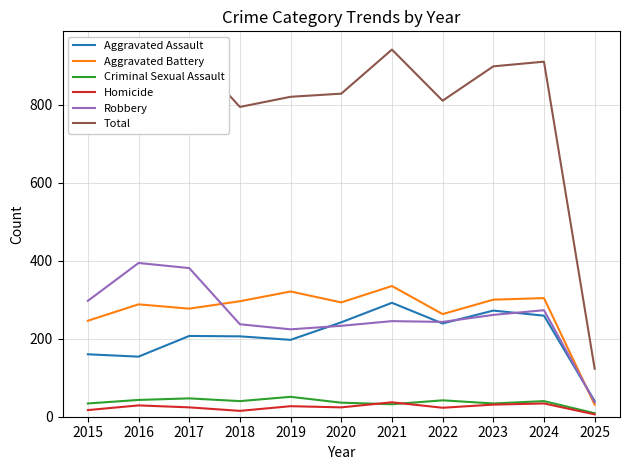

The value of Robbery at 2019 is 347. True or false?

False